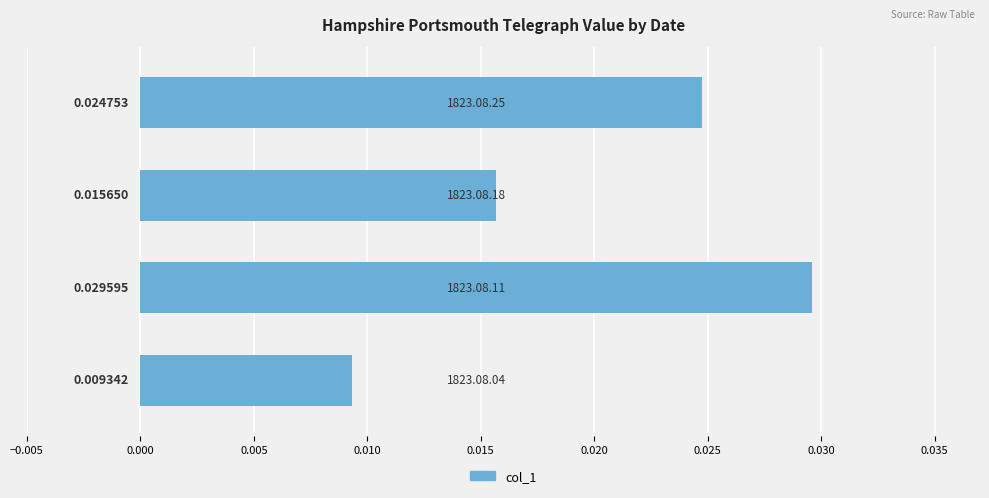

Count the values in the range 0 to 1.

4